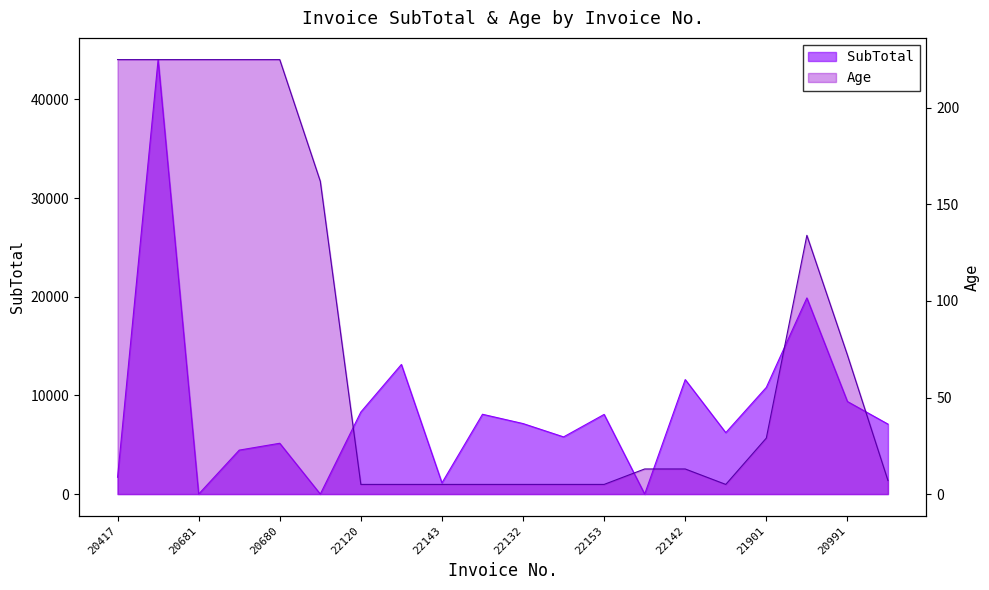

Where is the first local maximum for SubTotal?

20555